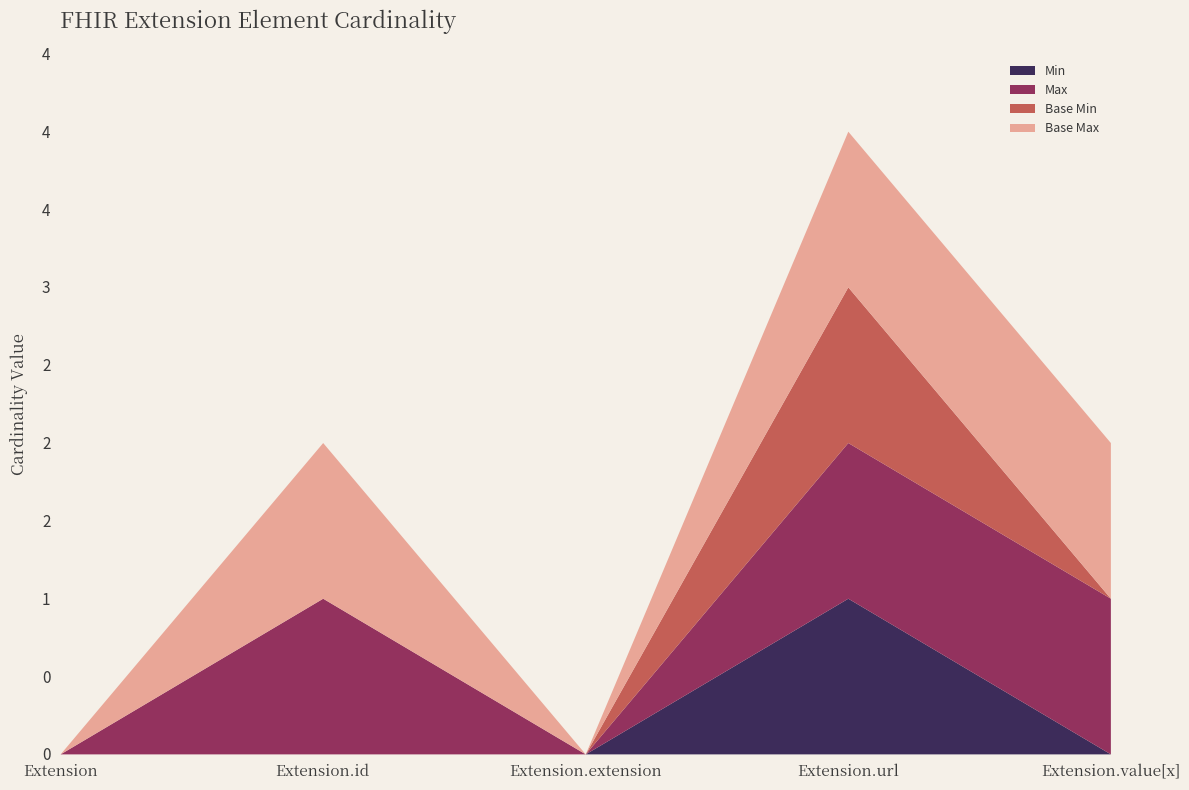

How many series are shown in this chart?

4